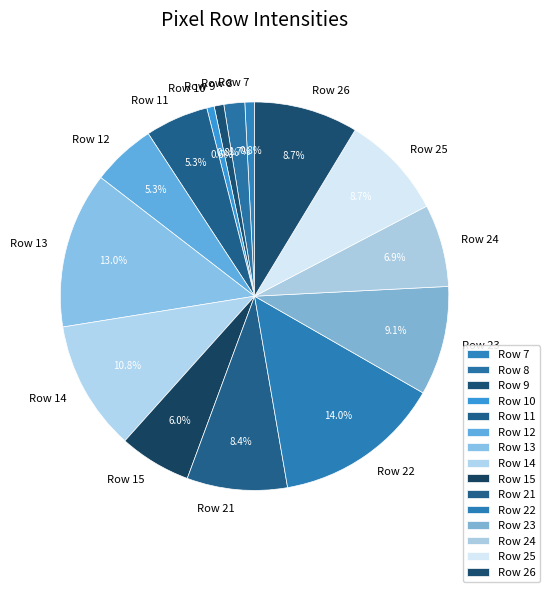

Between Row 12 and Row 13, which is larger?

Row 13